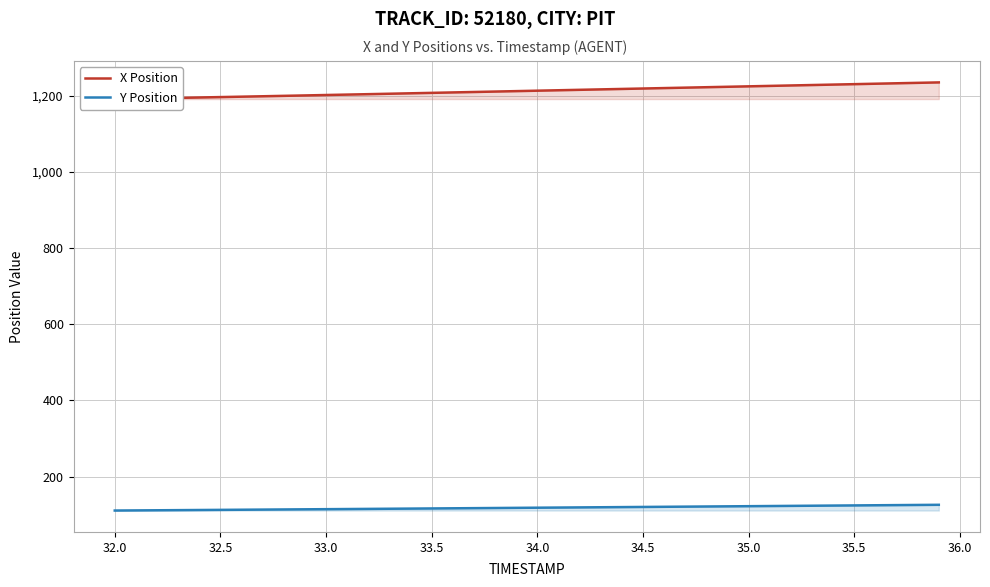

Read the Y Position value at 35.5.

124.3